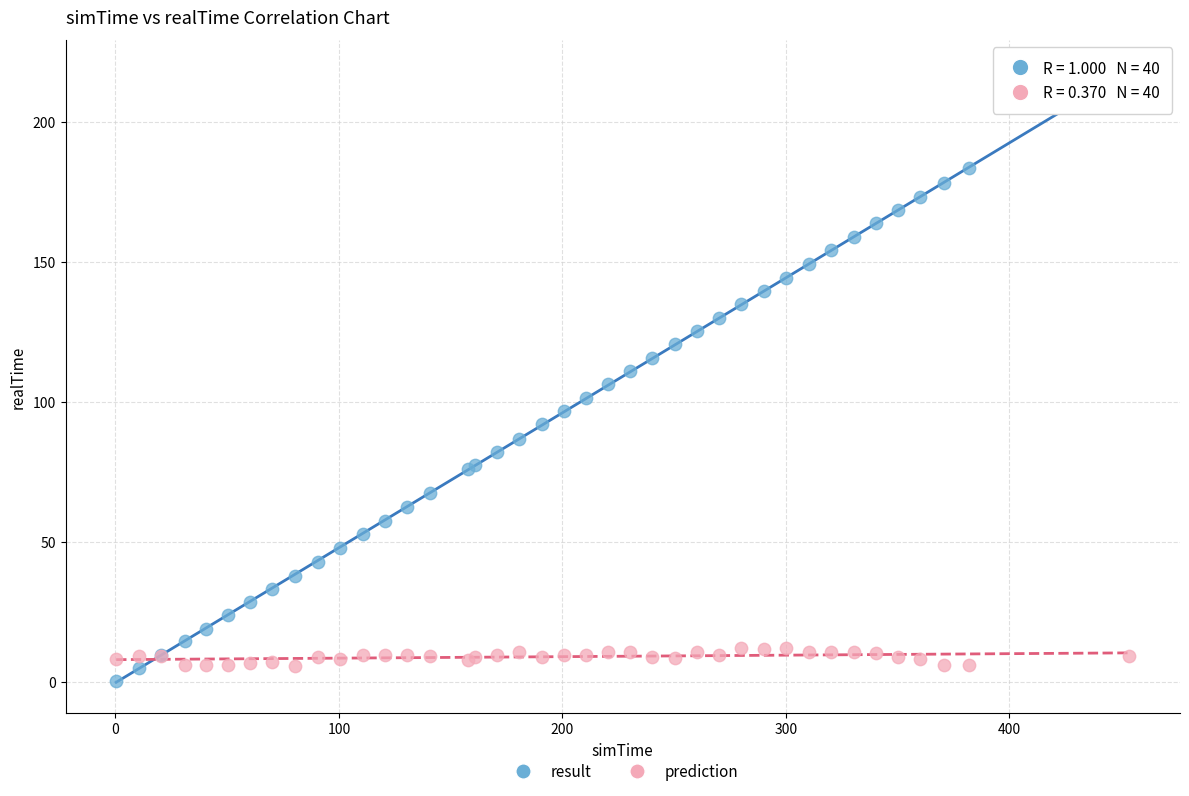

Which series has the widest spread of Y values?

result